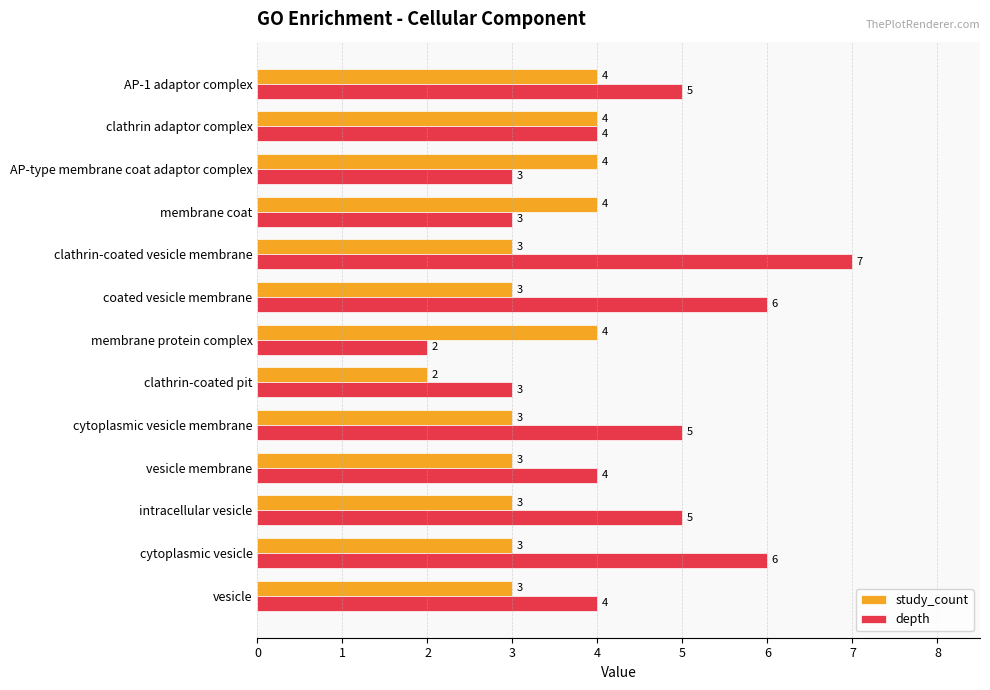

How many data points in depth are less than 4?

4